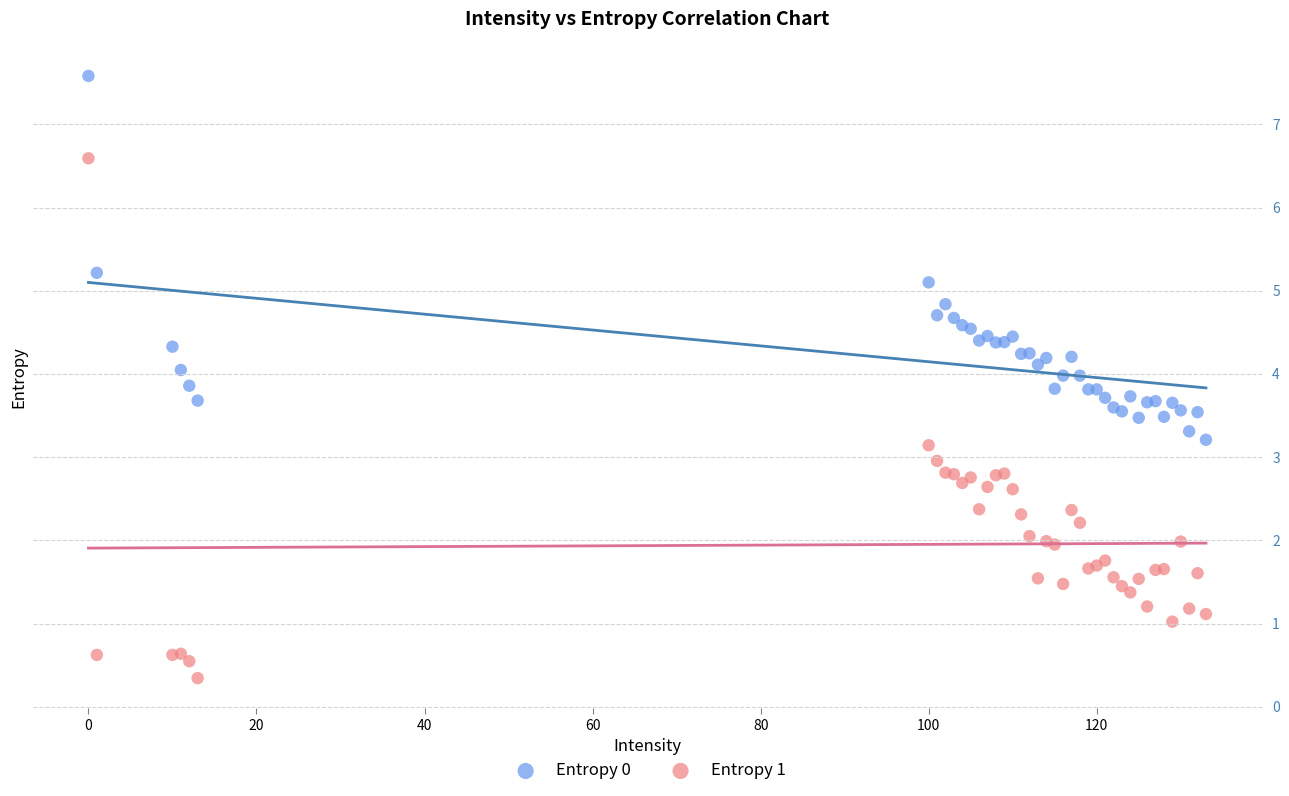

Which series contains the highest Y value?

Entropy 0